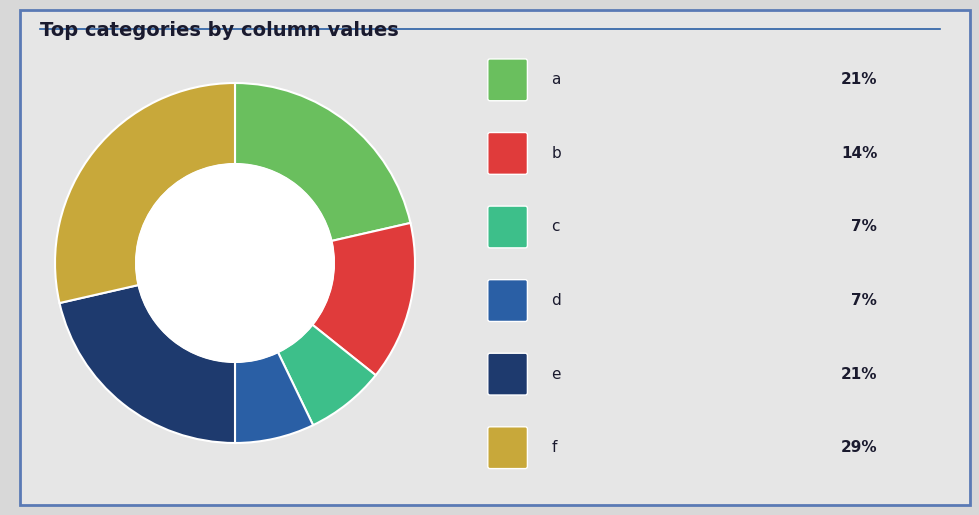

Is there a majority slice in this chart?

No